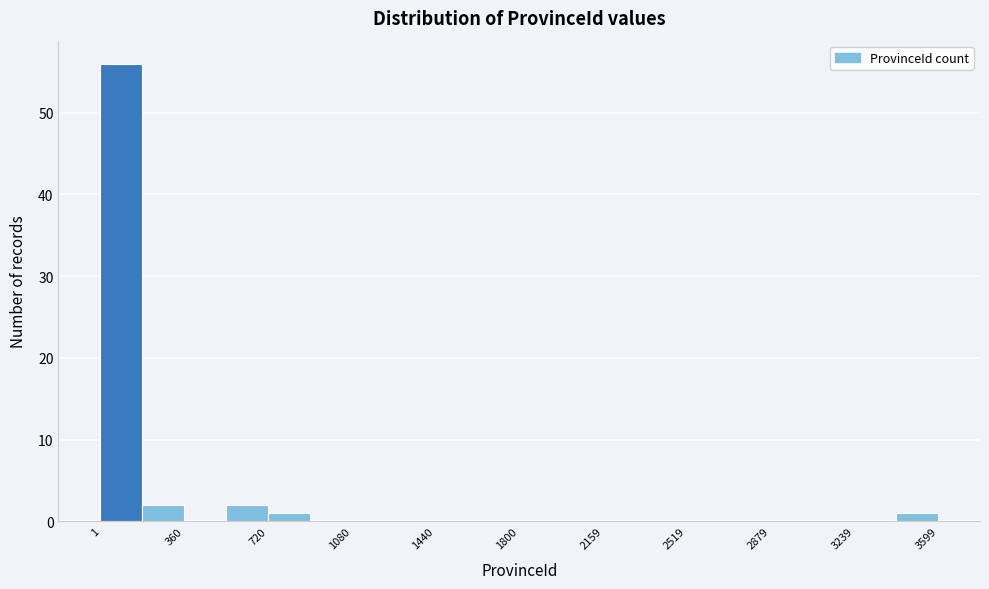

Around what value on the x-axis is the tallest bar? Give the approximate position of its centre, as read against the axis.

100